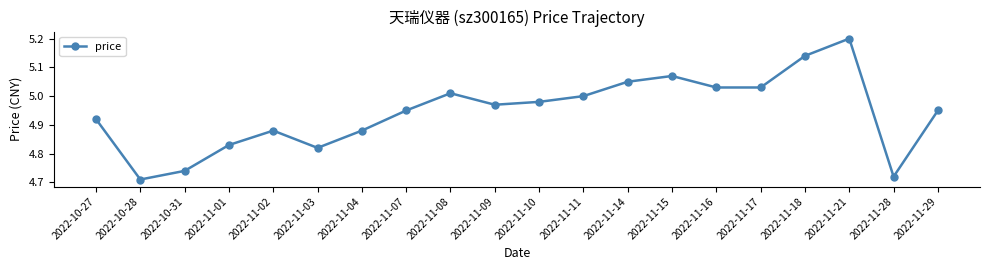

Approximately how many times larger is the value at 2022-11-18 compared to 2022-11-28?

1.1